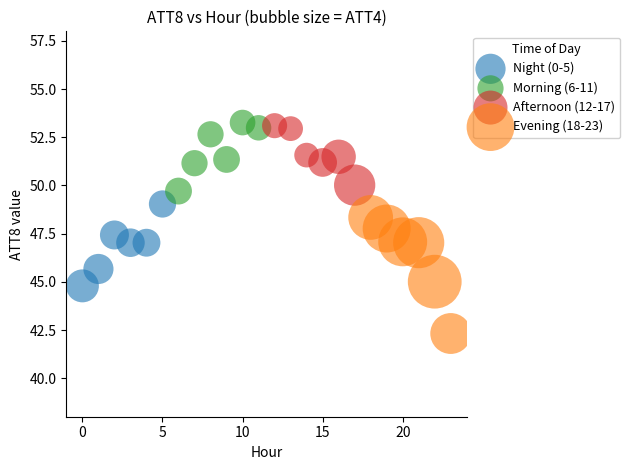

Which series reaches the minimum Y coordinate?

Evening (18-23)